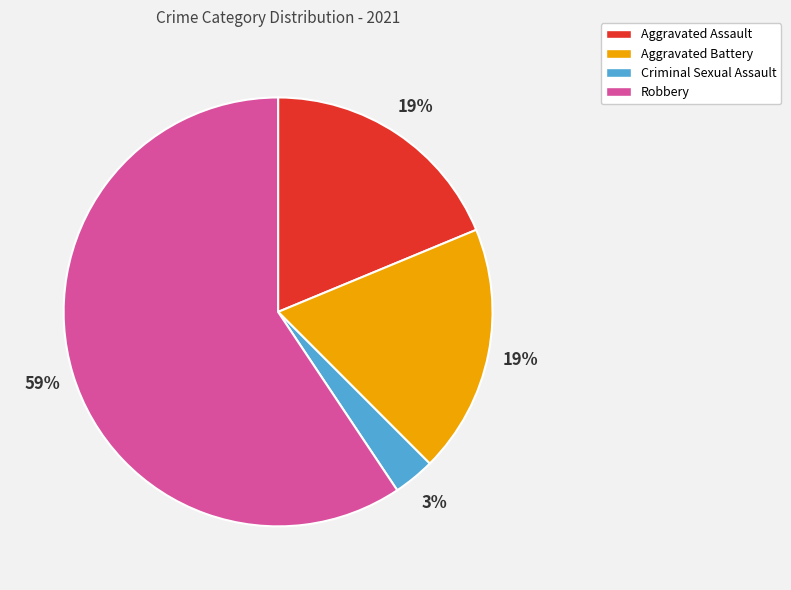

To the nearest percent, what is the average slice percentage?

25%